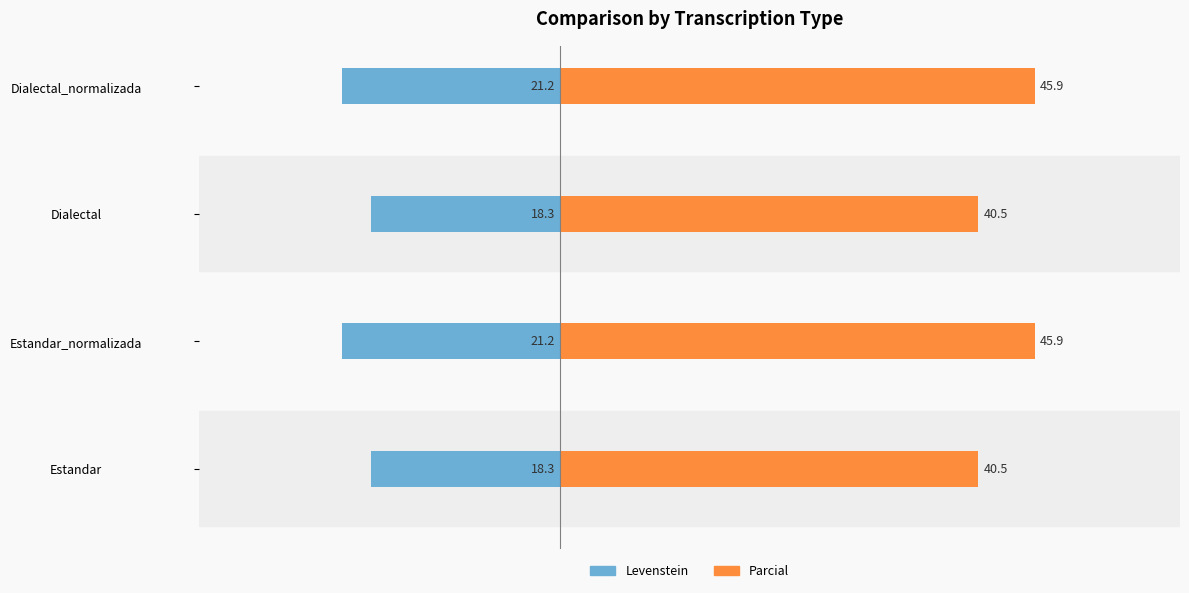

Which series has the widest spread of values?

Parcial